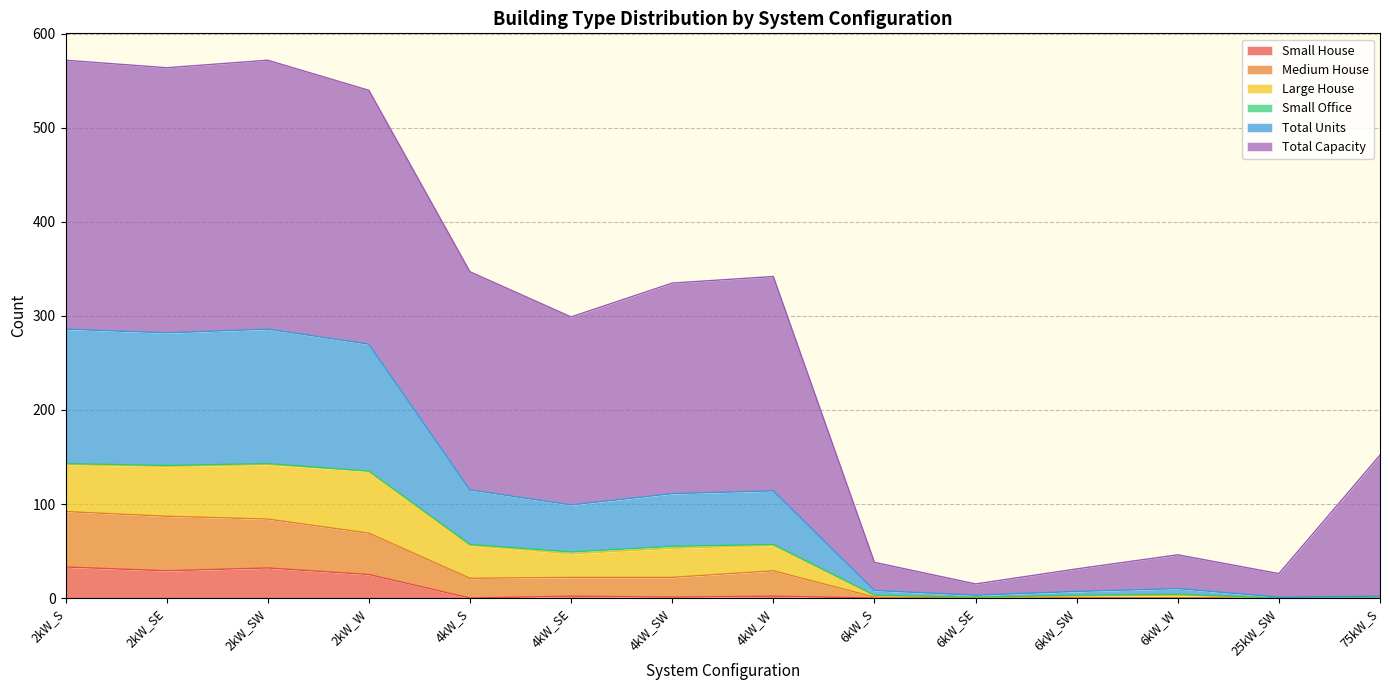

What is the maximum value for Small House?

33